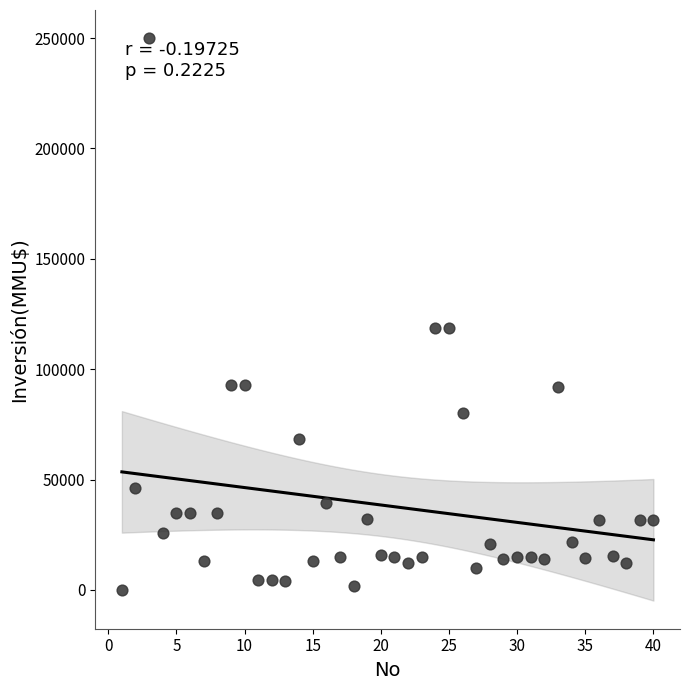

What is the range of Y values (max minus min)?

250000